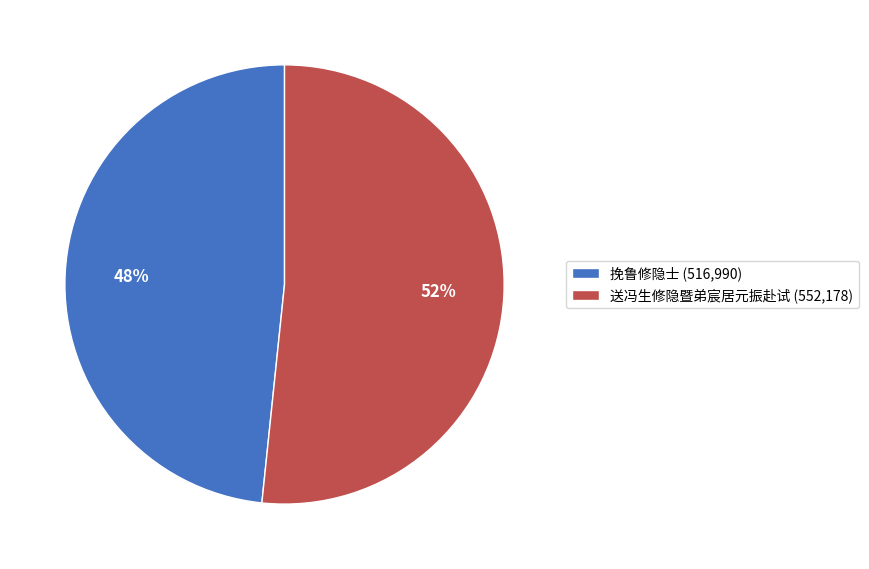

Count the number of slices in the pie.

2